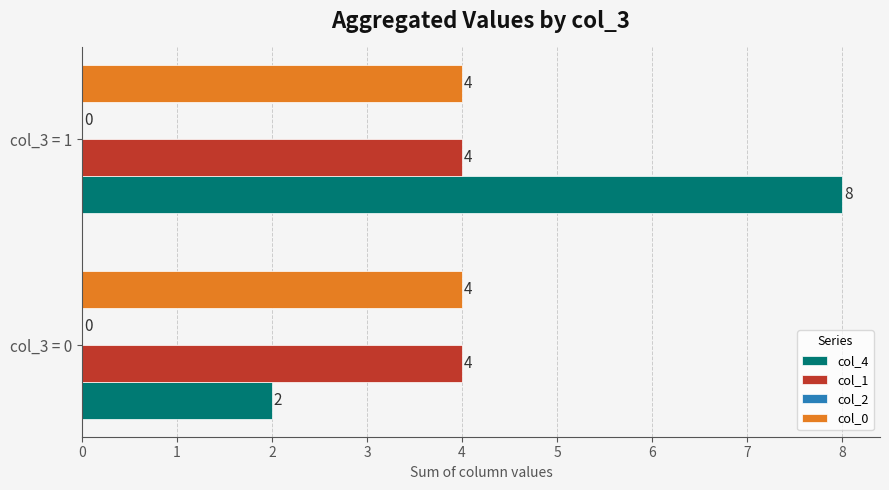

Between col_3 = 0 and col_3 = 1, which series saw the biggest shift?

col_4